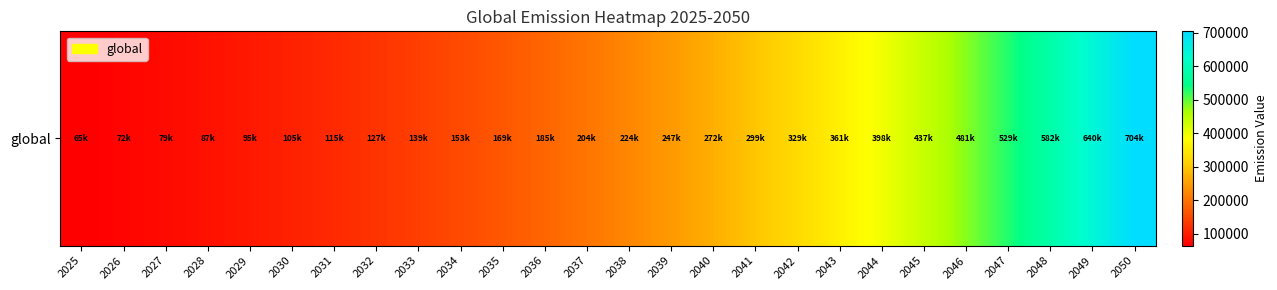

Is it true that the value at 2041 is 298673.2?

True